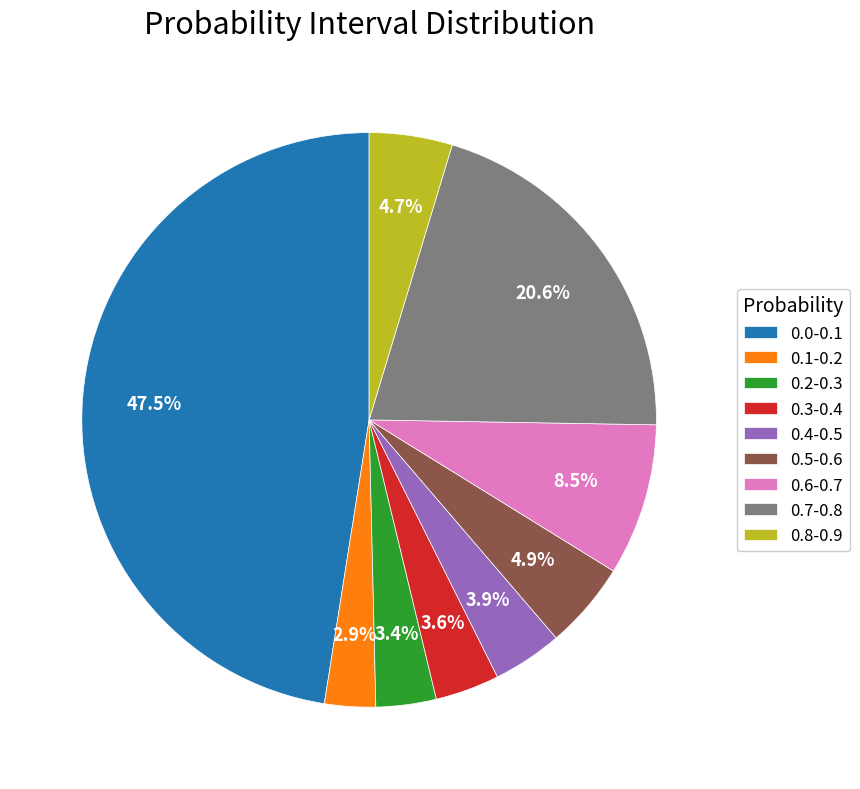

Is the sum of 0.3-0.4 and 0.6-0.7 greater than half?

No